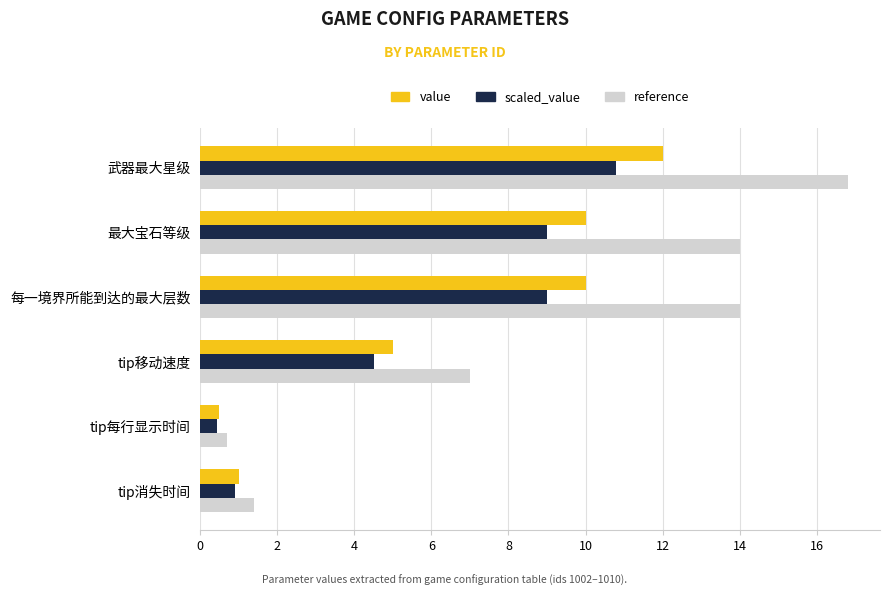

What is the sum of the reference values at 武器最大星级 and tip每行显示时间?

17.5